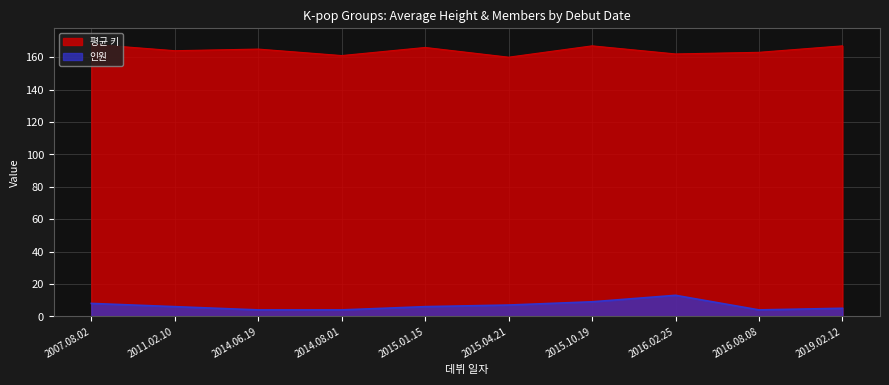

How many values in the 인원 series are below 6?

4